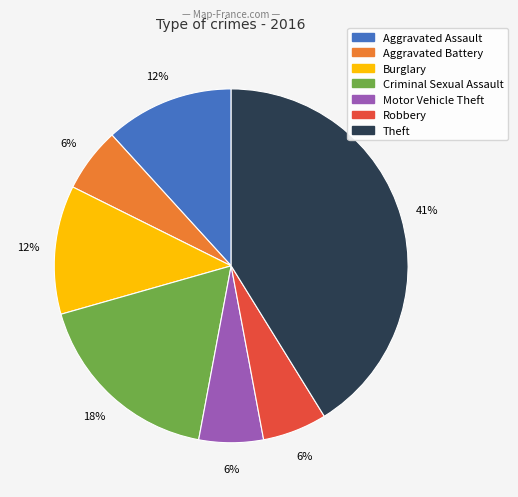

Which category has the biggest portion of the pie?

Theft